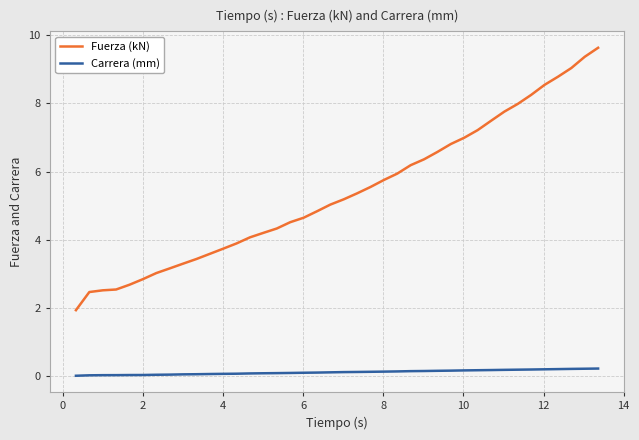

True or false: Fuerza (kN) and Carrera (mm) intersect in this chart.

False